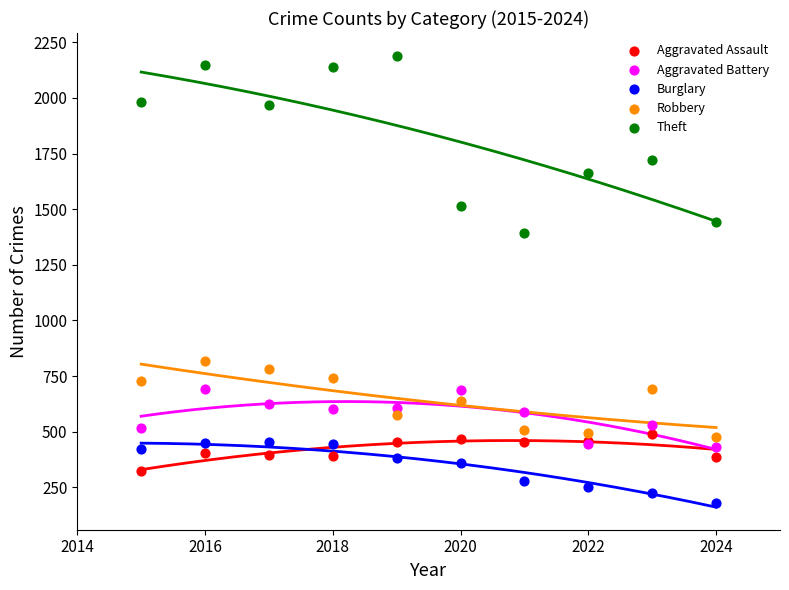

Which series has the largest Y range (max minus min)?

Theft